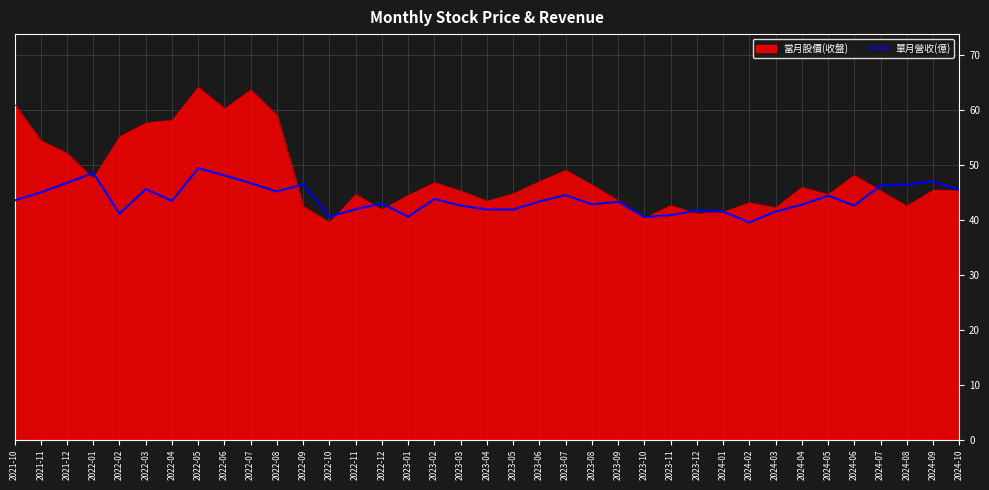

What position from the left is 2023-09?

24